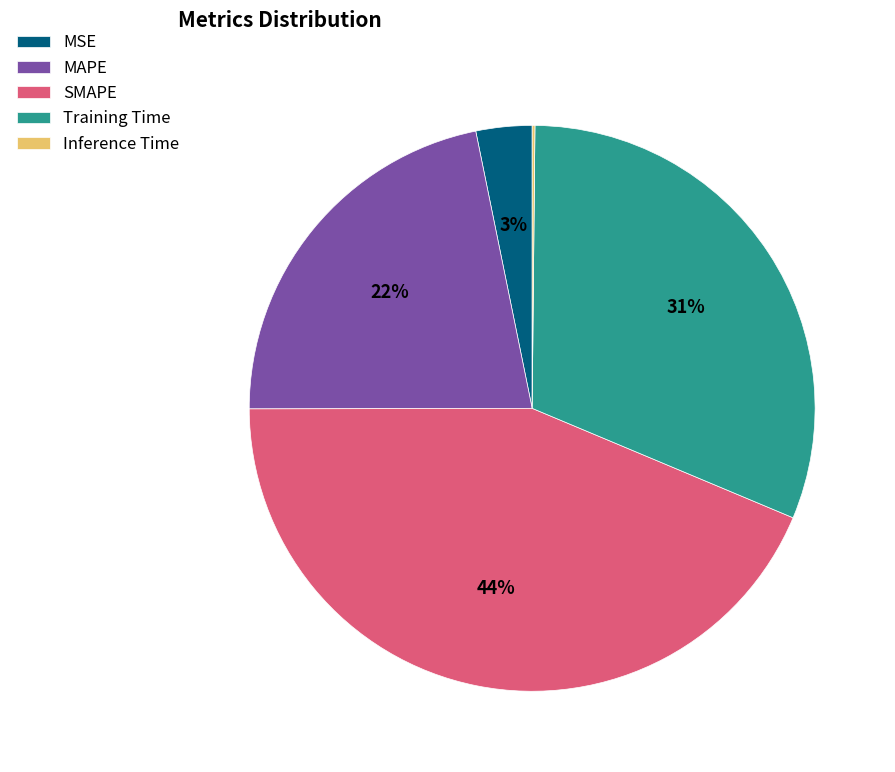

Does any single category account for the majority?

No